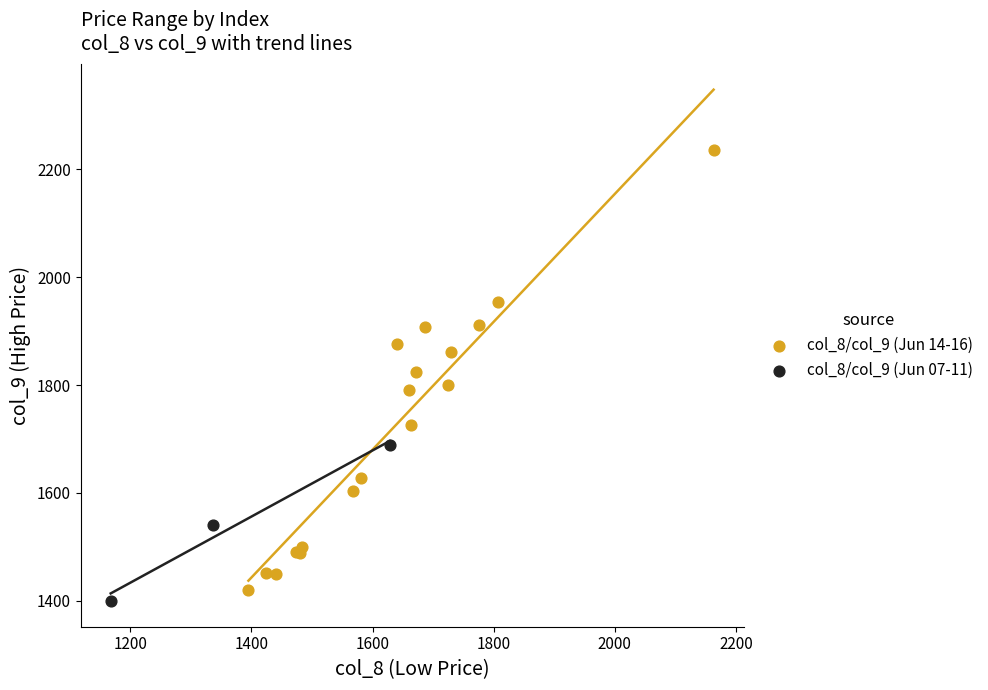

Which series has the largest Y range (max minus min)?

col_8/col_9 (Jun 14-16)